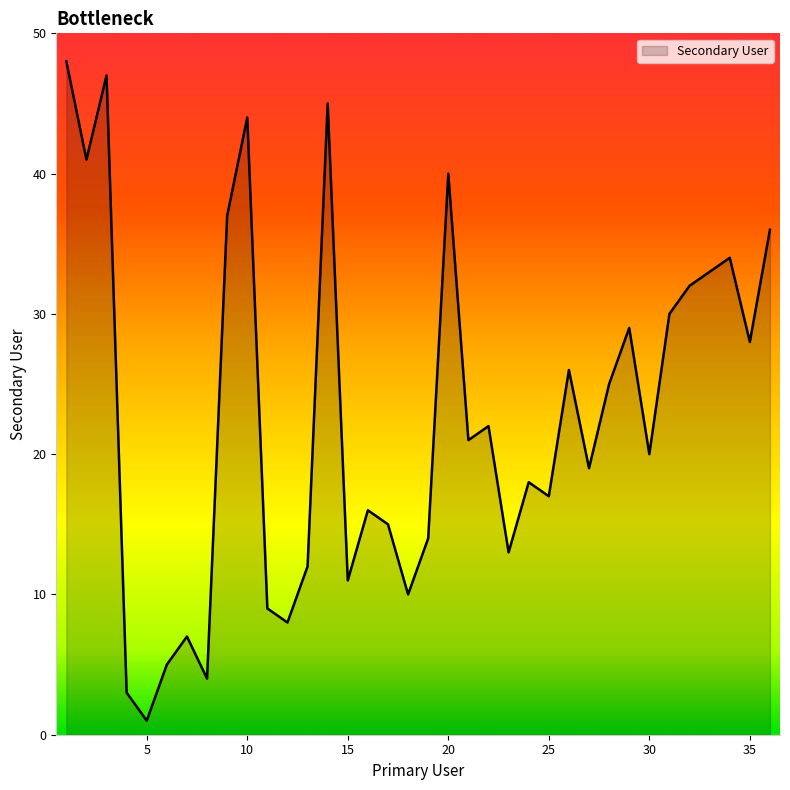

What is the maximum value shown in the chart?

48